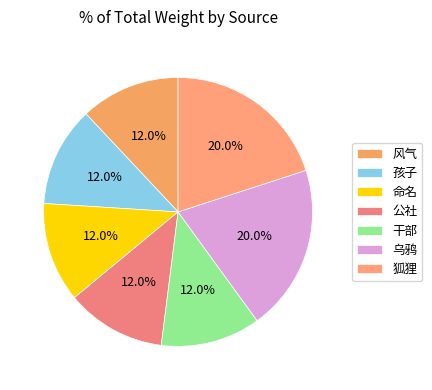

True or false: 干部 accounts for 12% of the total.

True